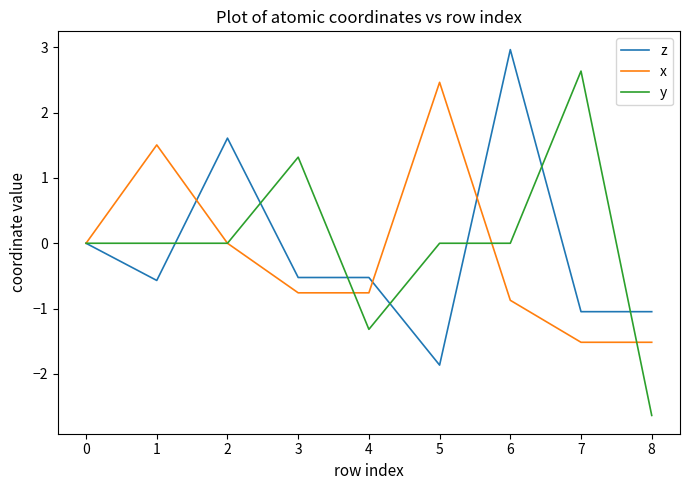

What is the difference between the highest and lowest values at 3?

2.1